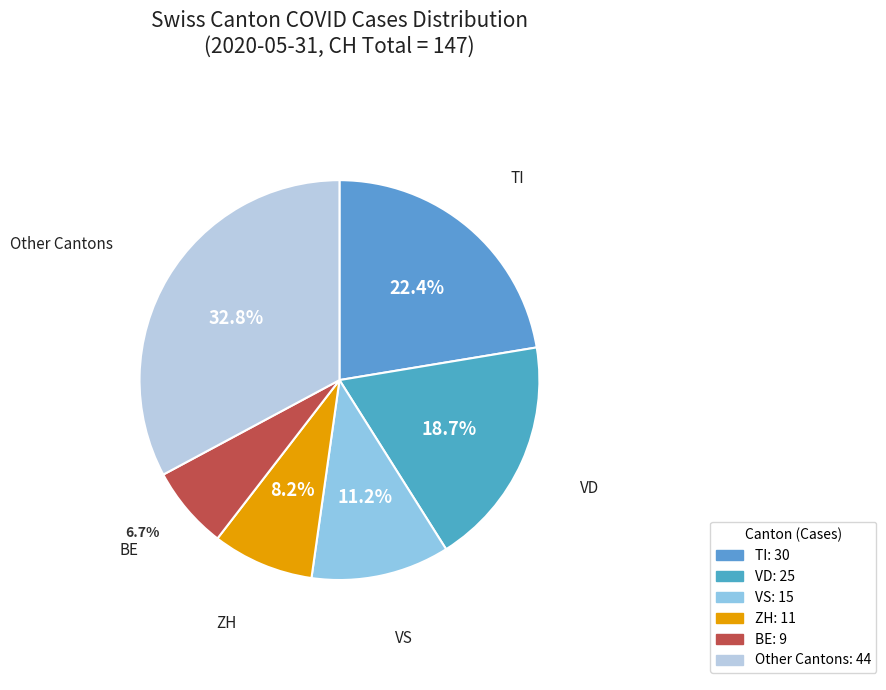

Count the number of slices in the pie.

6